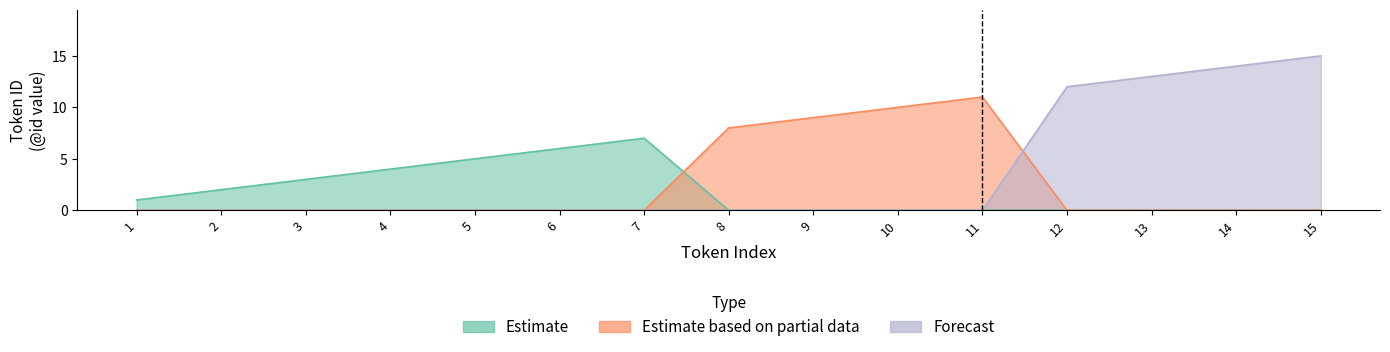

Rank the series by their maximum value, from lowest to highest.

Estimate, Estimate based on partial data, Forecast